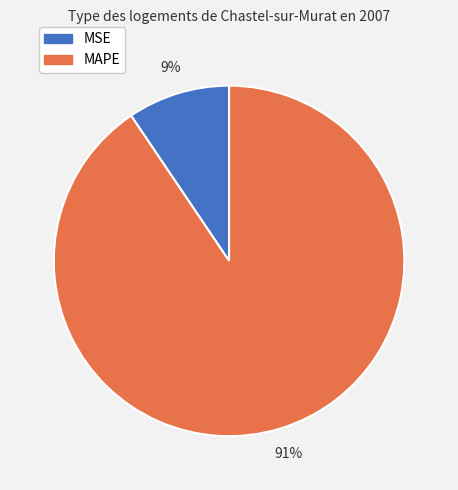

Which has a higher value, MAPE or MSE?

MAPE